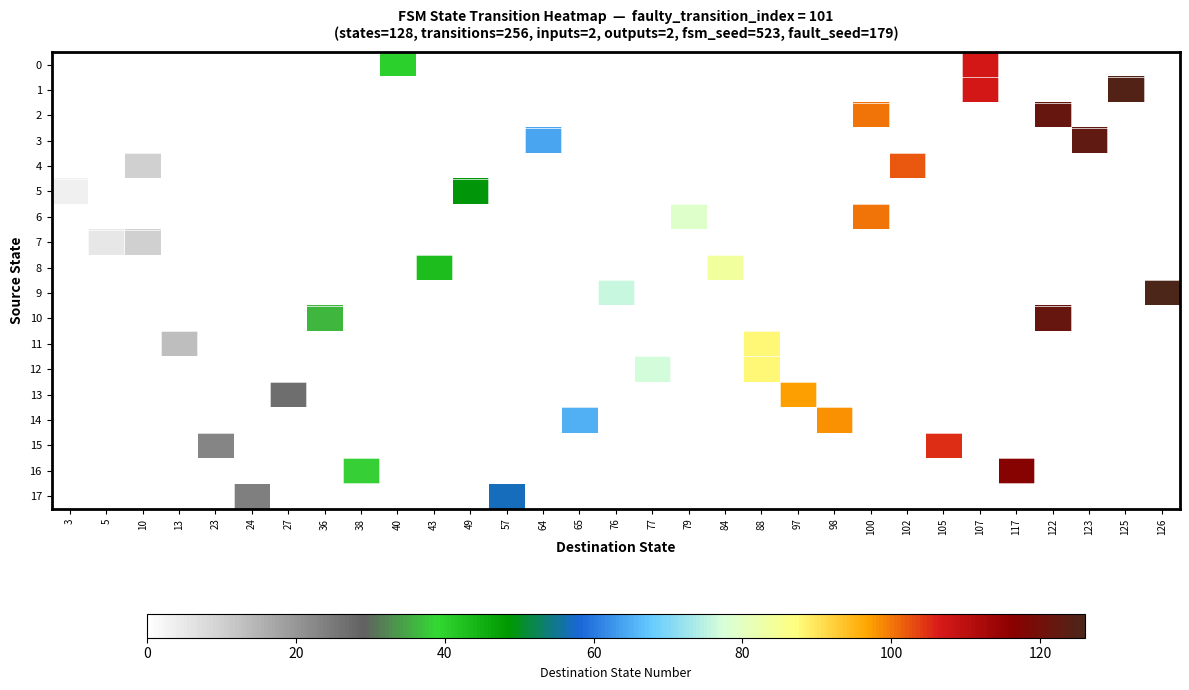

At how many categories does at least one series exceed 95?

11